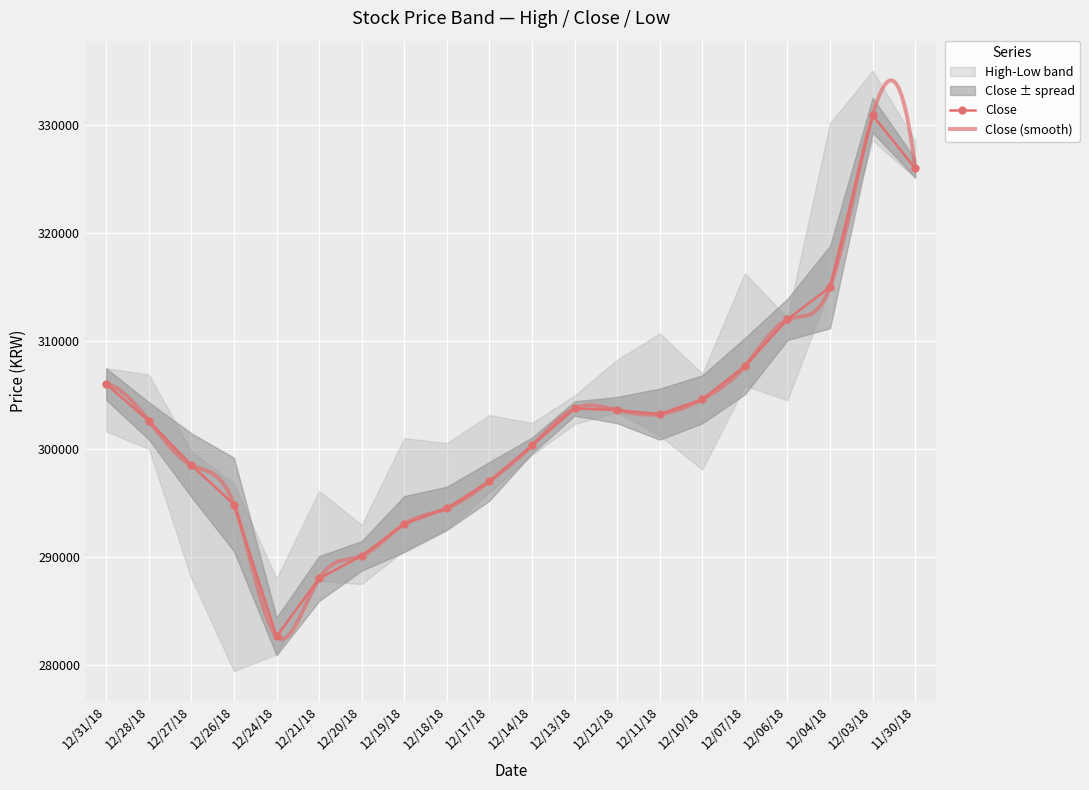

True or false: Low and High intersect in this chart.

False